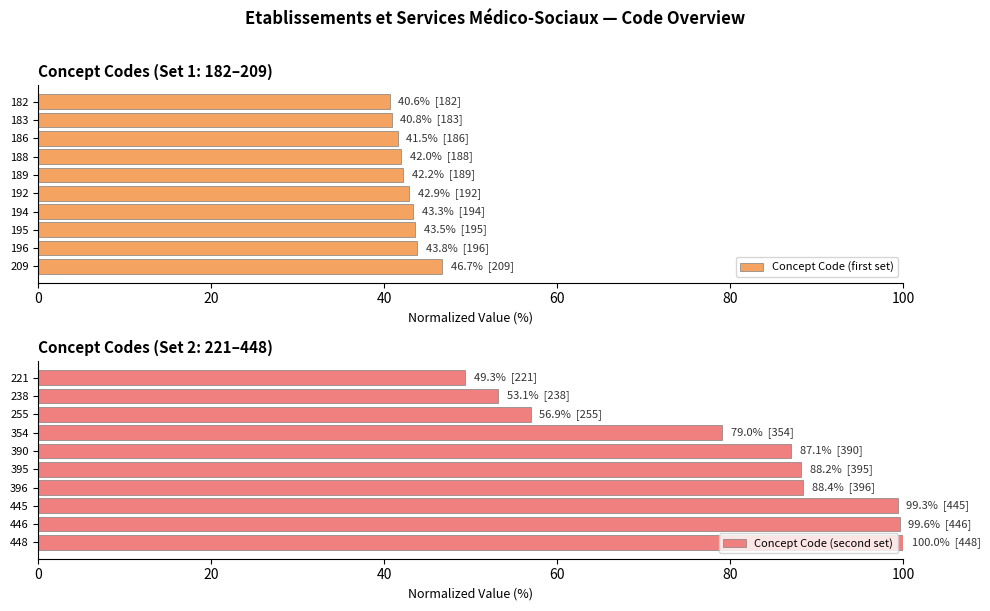

What is the difference between the maximum and minimum values in the Concept Code (first set) series?

6.0